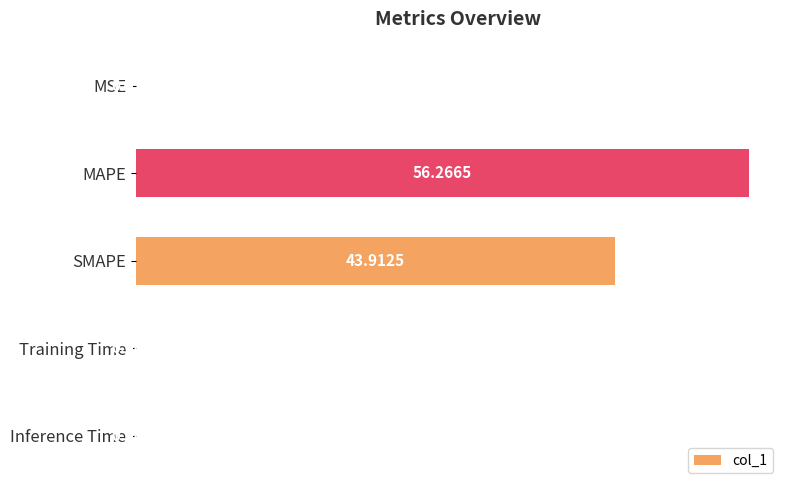

Which label corresponds to the largest value in the chart?

MAPE